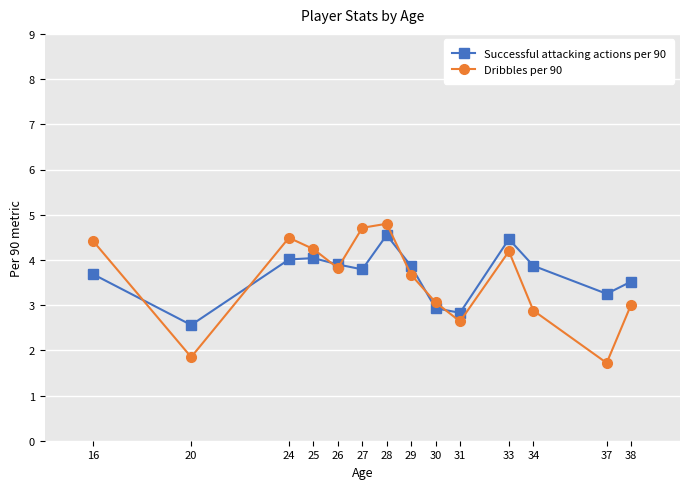

Where does the Dribbles per 90 series first go above 3?

16